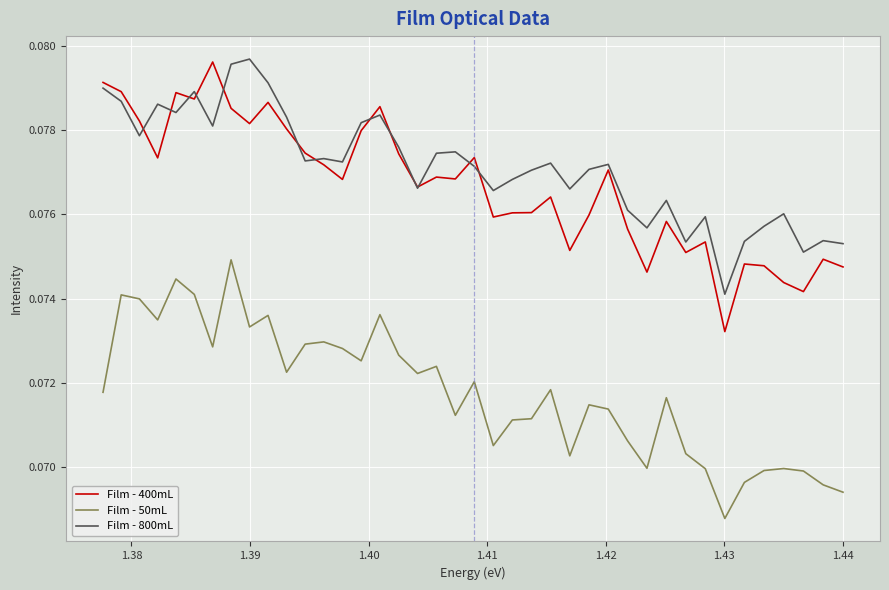

How many lines are shown in the chart?

3